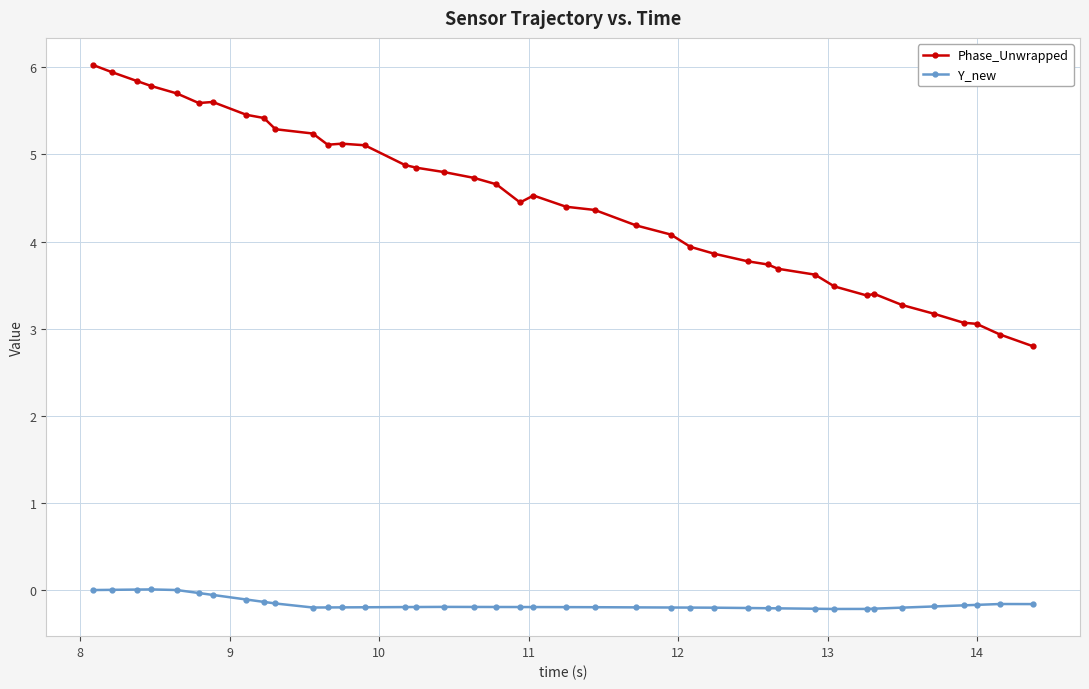

Which series has the largest total across all categories?

Phase_Unwrapped